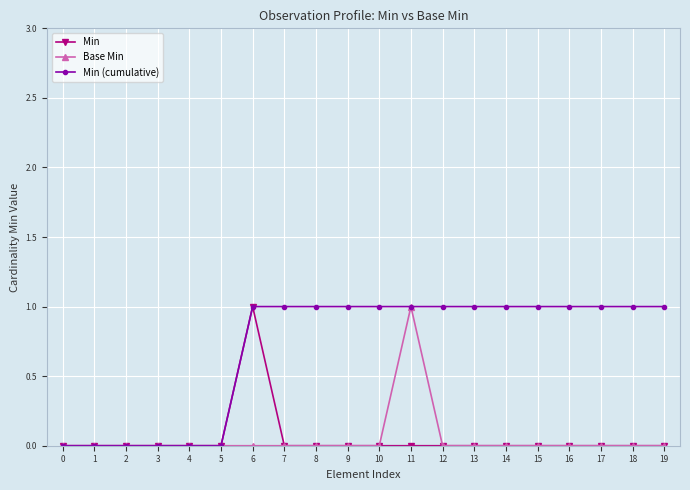

Which series changed the most between 5 and 9?

Min (cumulative)